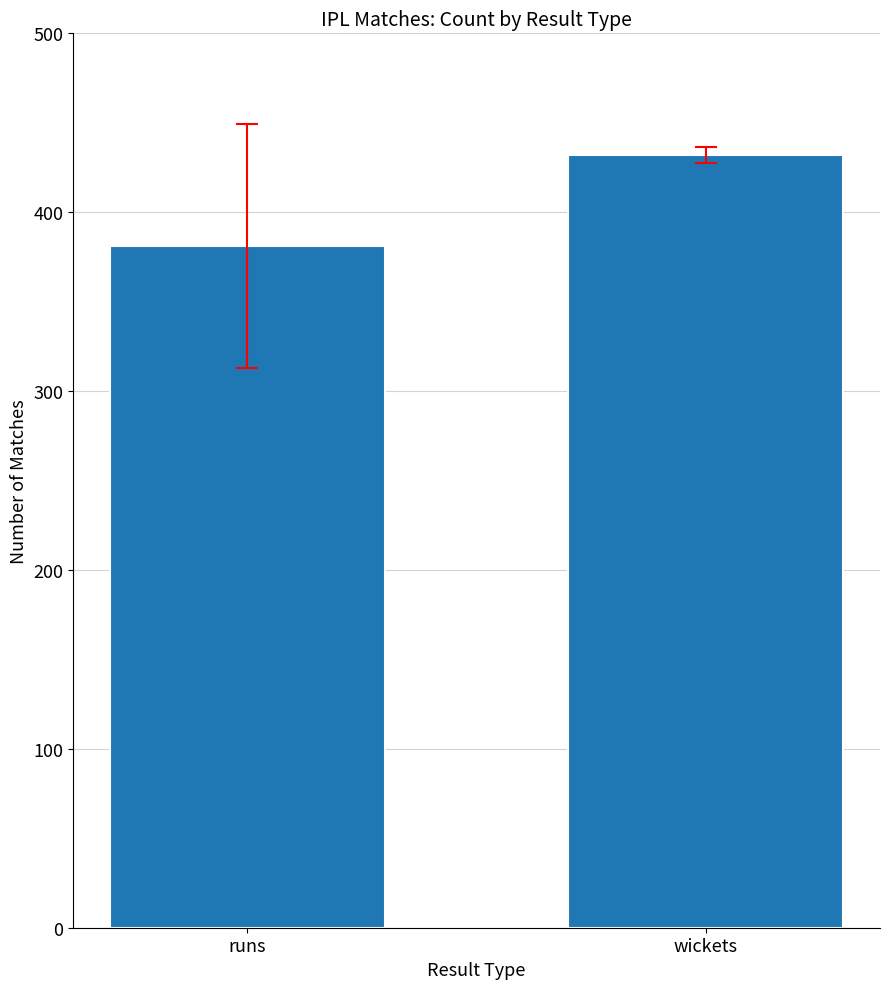

Approximately how many times larger is the value at runs compared to wickets?

0.9